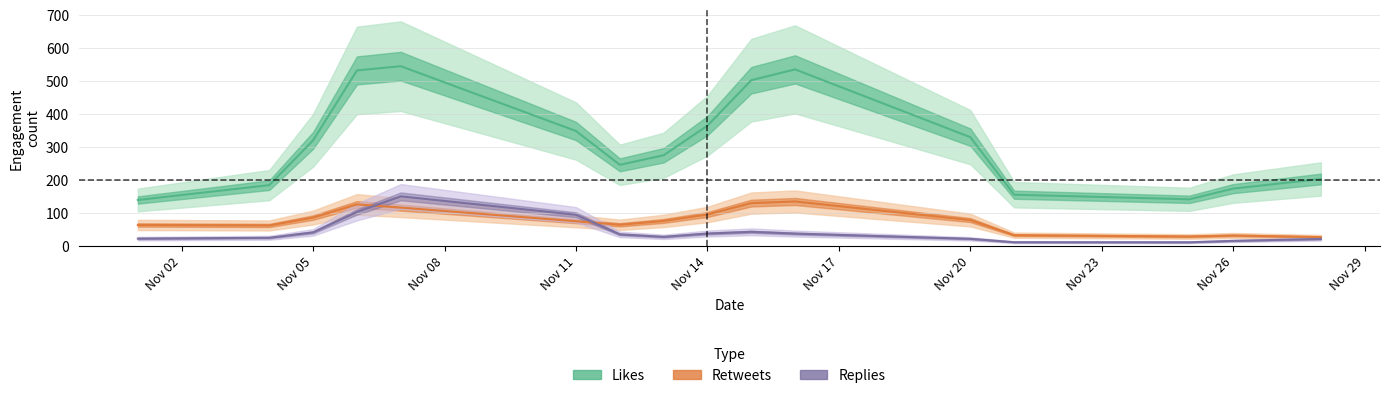

True or false: Likes and Retweets intersect in this chart.

False